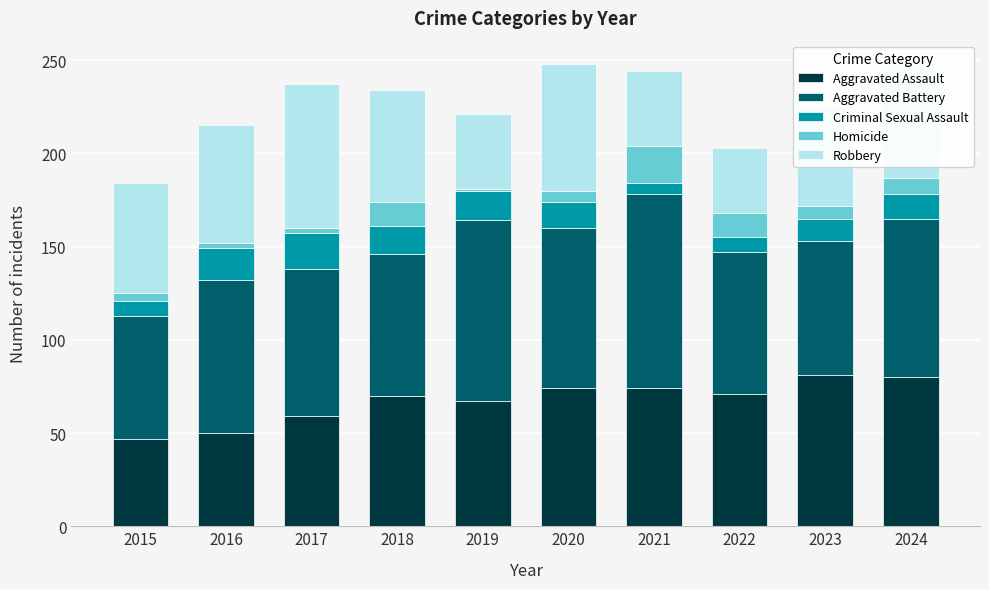

True or false: Aggravated Assault has a value of 74 at 2021.

True